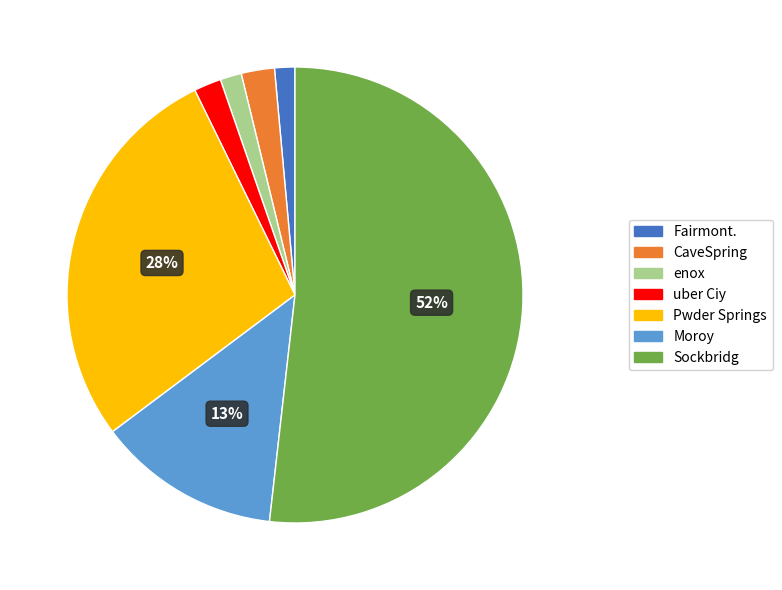

To the nearest percent, what is the combined percentage of Sockbridg and Fairmont.?

53%